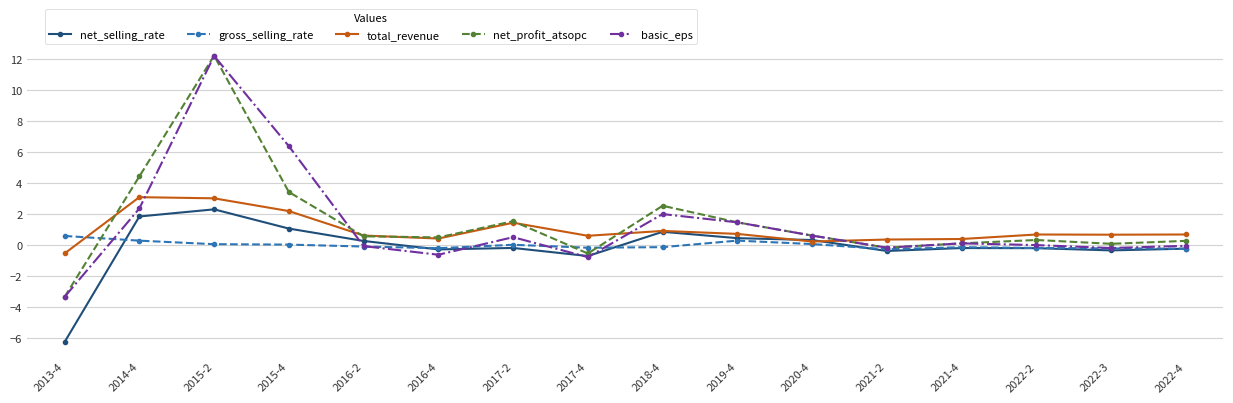

True or false: total_revenue and basic_eps cross at least once.

True